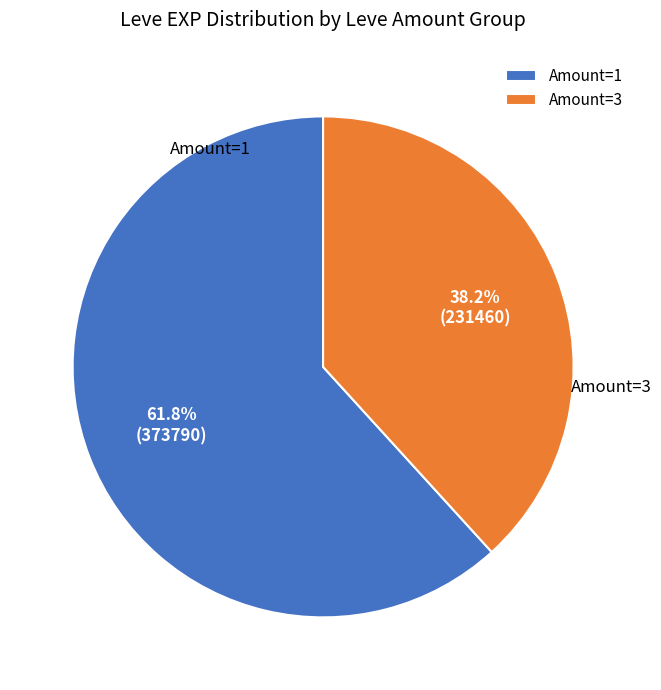

Which slice is the smallest?

Amount=3